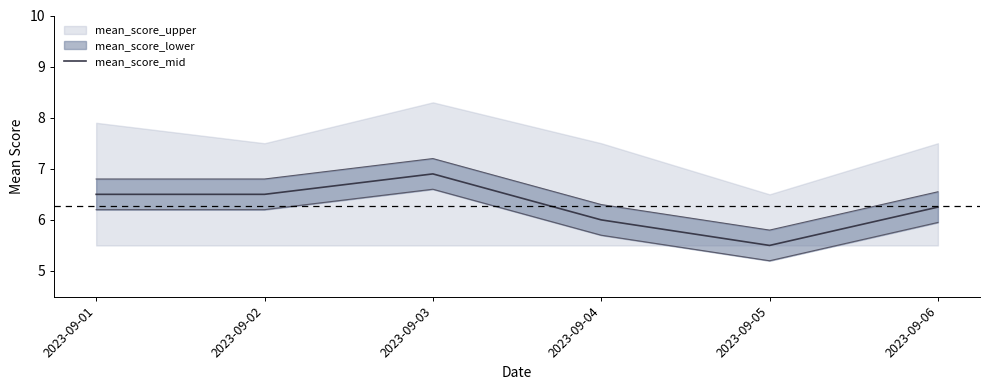

Between 2023-09-03 and 2023-09-05, which is larger?

2023-09-03